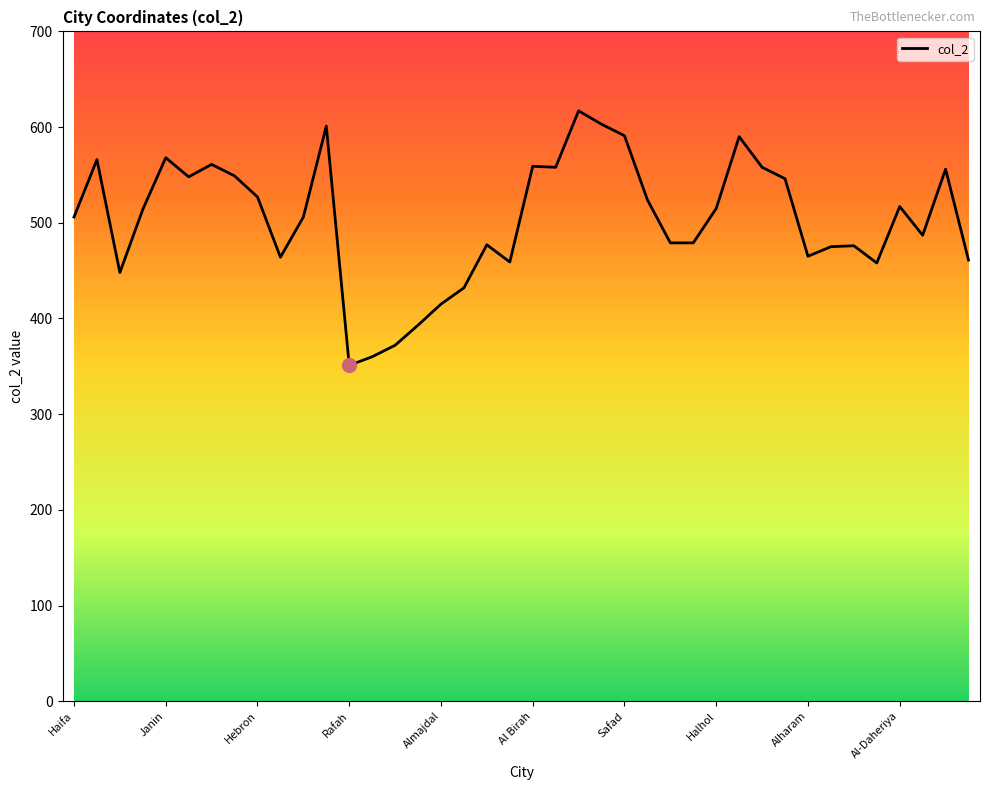

What is the greatest value displayed?

617